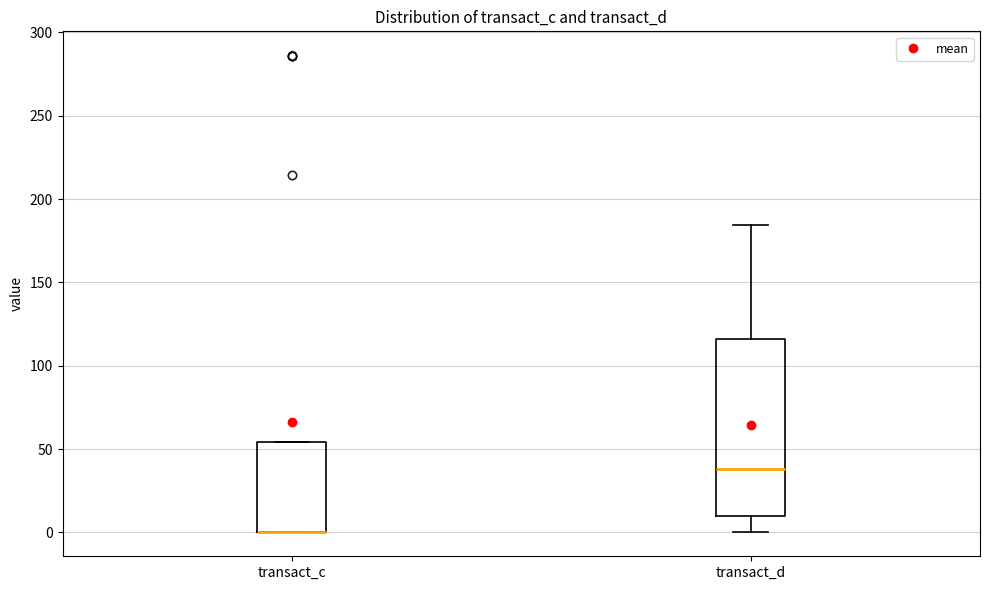

Reading left to right, transcribe this box plot: for each box, give where its median line is, the range the box spans, and where its two whiskers end, as read against the y-axis. The values are not printed on the chart, so give them approximately, as read against the axis.

transact_c: median 0 (drawn on the box's lower edge), box 0 to 55, whiskers 0 to 55
transact_d: median 40, box 10 to 115, whiskers 0 to 185